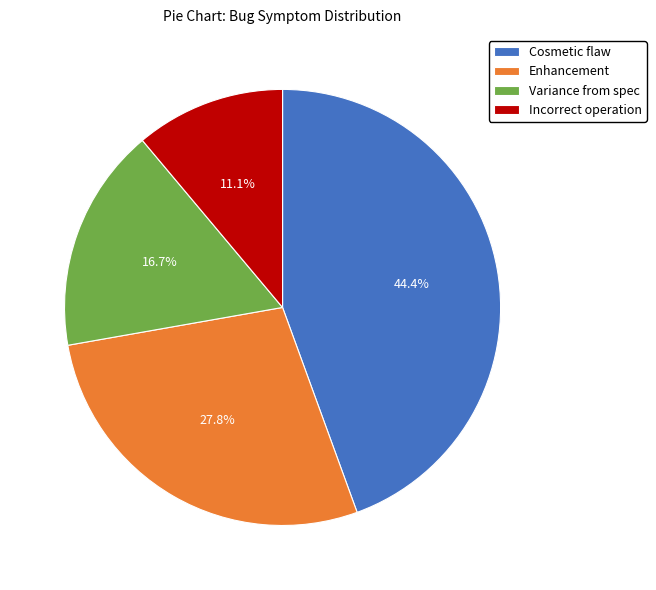

Is there a majority slice in this chart?

No